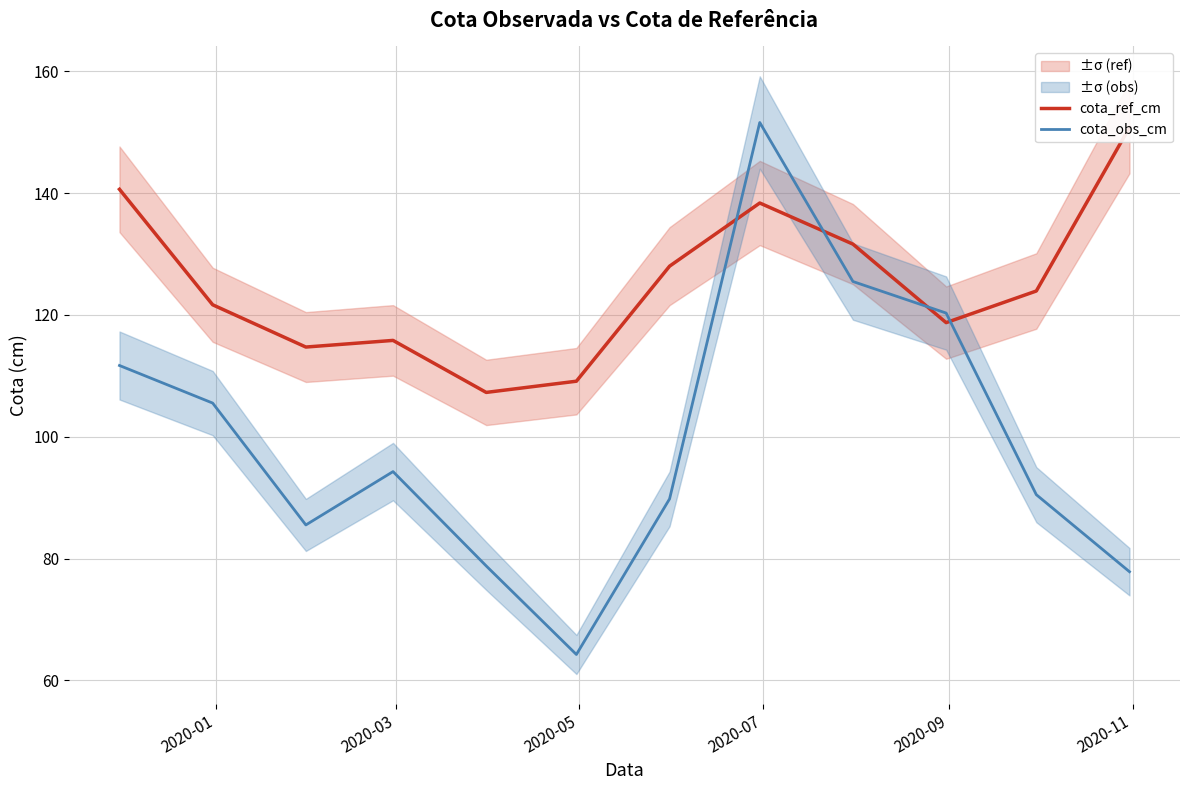

How many interior local valleys does the cota_ref_cm series have?

3